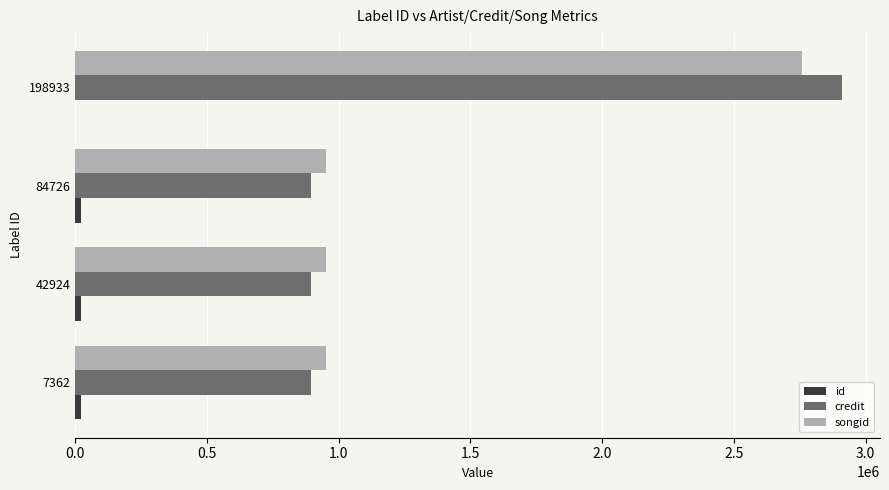

At which category is the sum across all series the highest?

198933